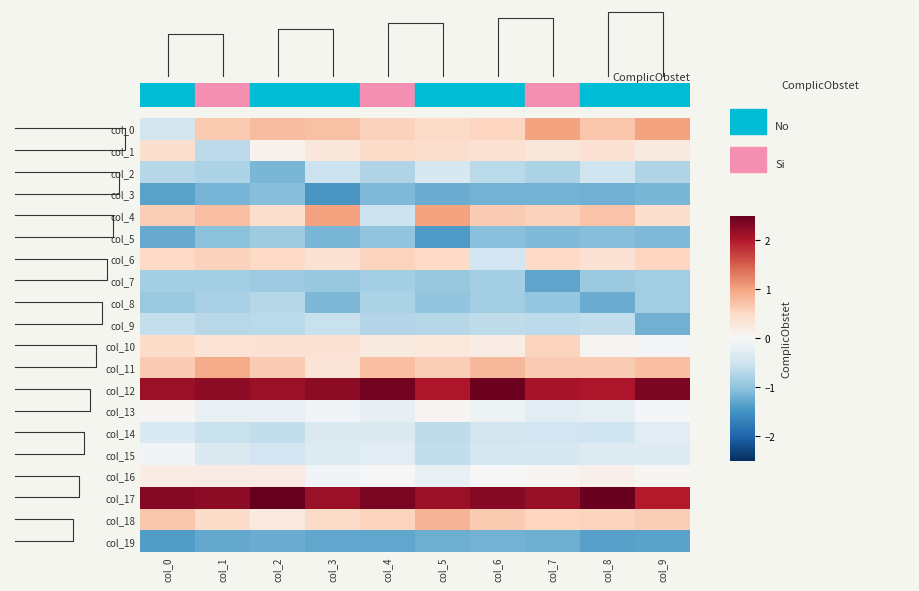

What is the approximate value of col_13 at col_6?

-0.1